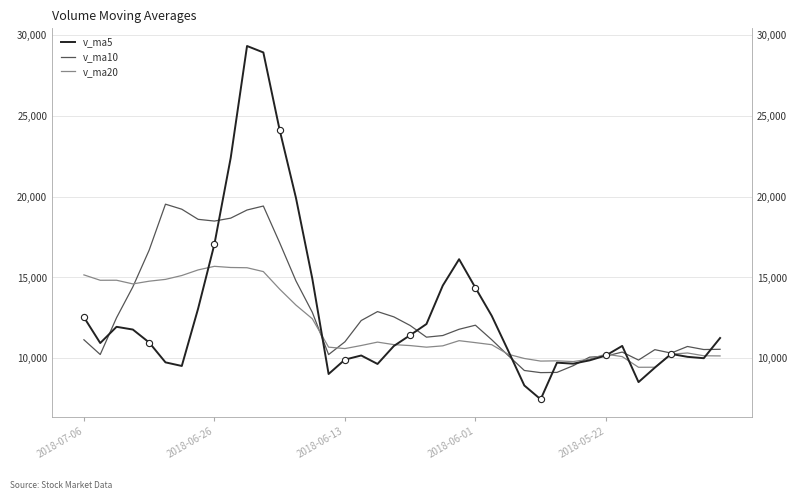

At which category is the sum across all series the highest?

10